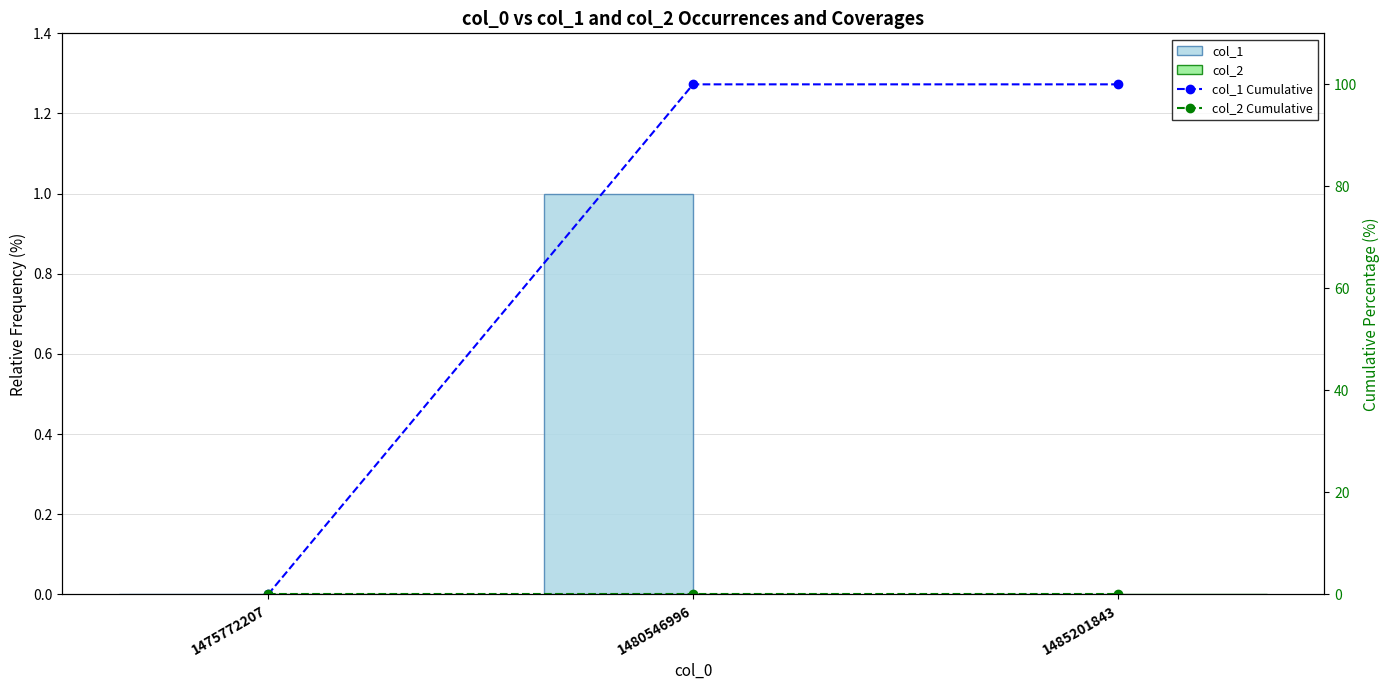

Rank the series at 1475772207 from lowest to highest value.

col_1, col_2, col_1 Cumulative, col_2 Cumulative